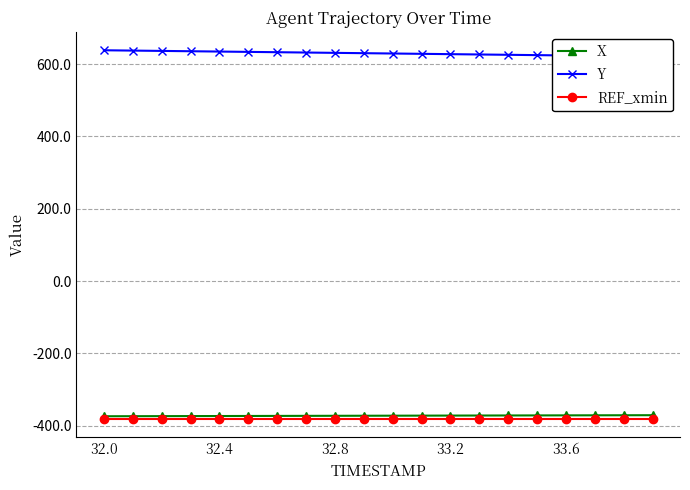

What is the maximum value for REF_xmin?

-381.0